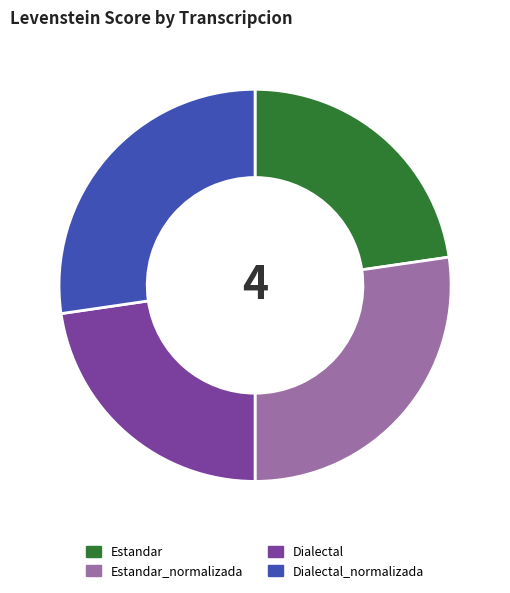

Which has a higher value, Estandar_normalizada or Estandar?

Estandar_normalizada